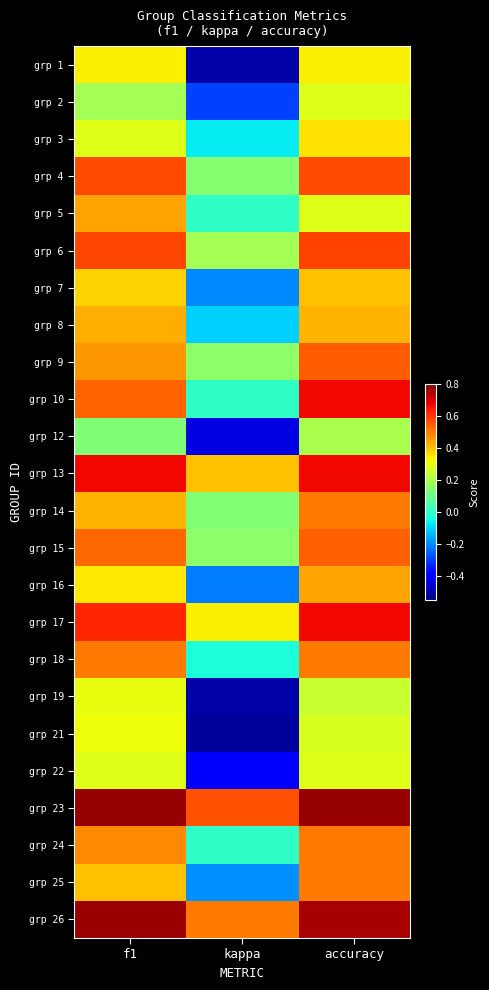

At which category is the sum across all series the highest?

accuracy